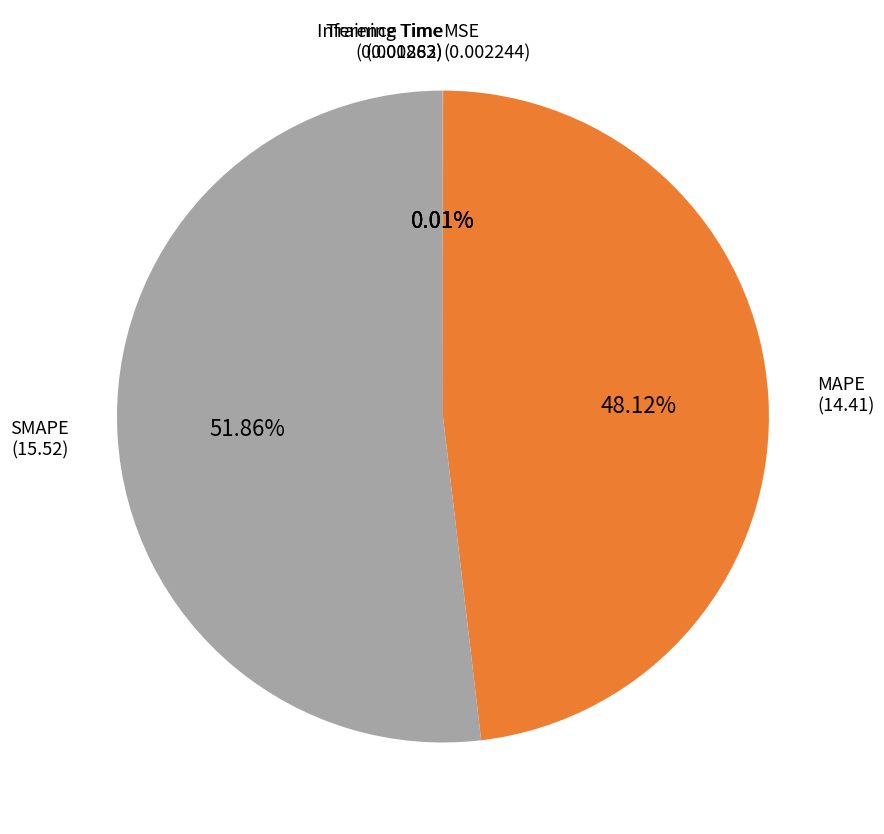

Does any single category account for the majority?

Yes